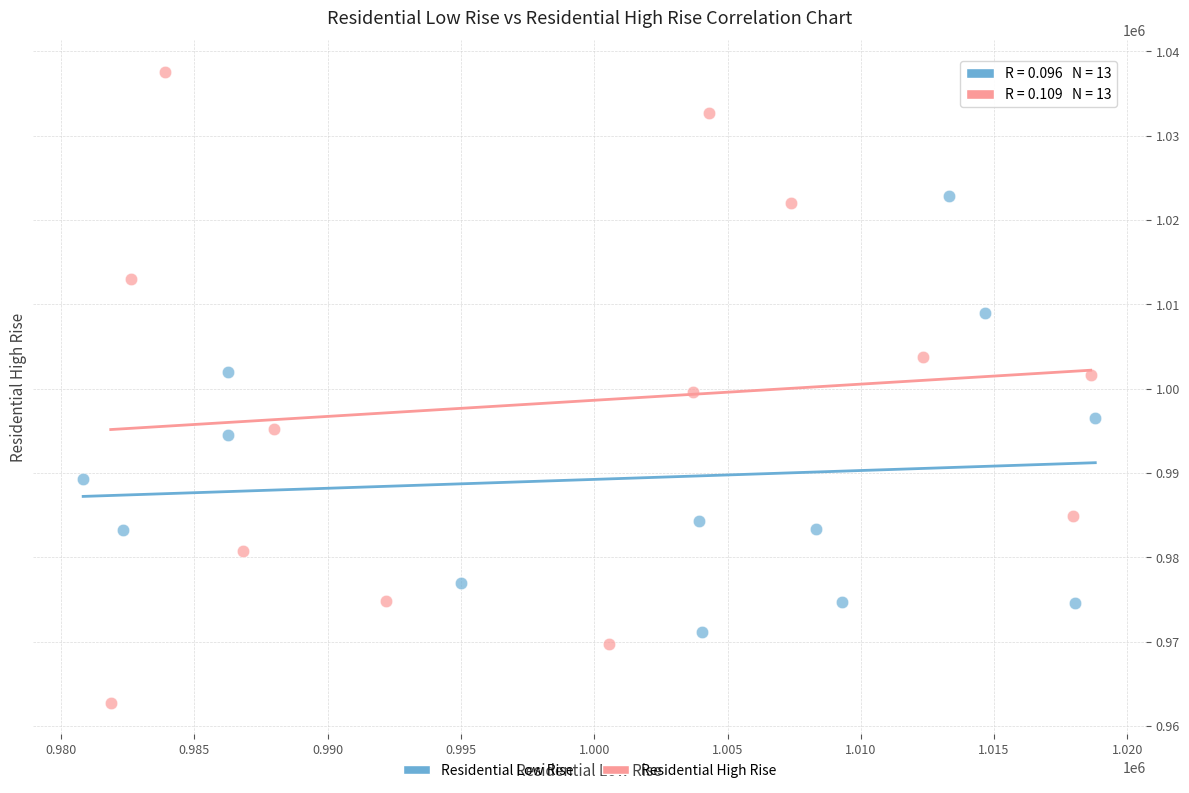

Which series has the largest Y range (max minus min)?

Residential High Rise